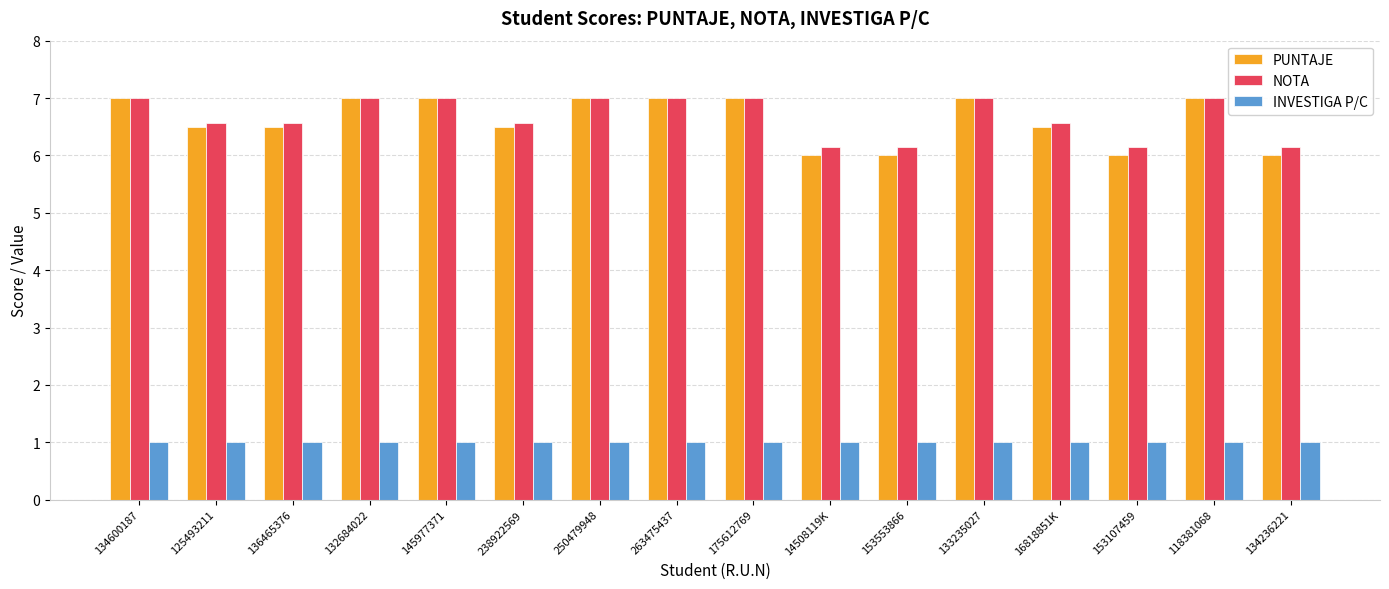

Is the value of INVESTIGA P/C at 16818851K greater than the value of PUNTAJE at 136465376?

No